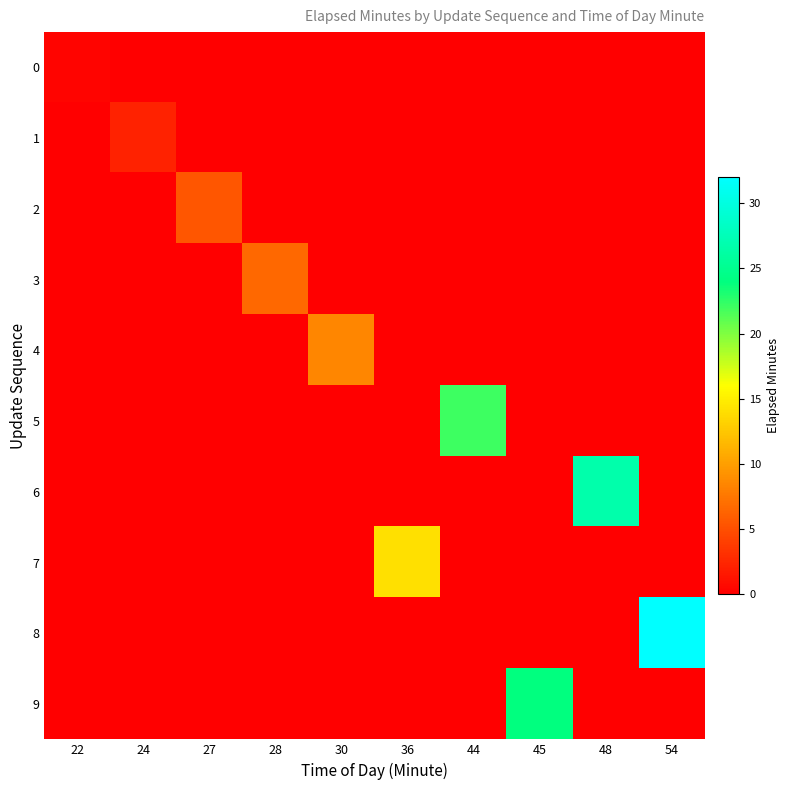

What is the spread (max minus min) of values at 48?

26.7